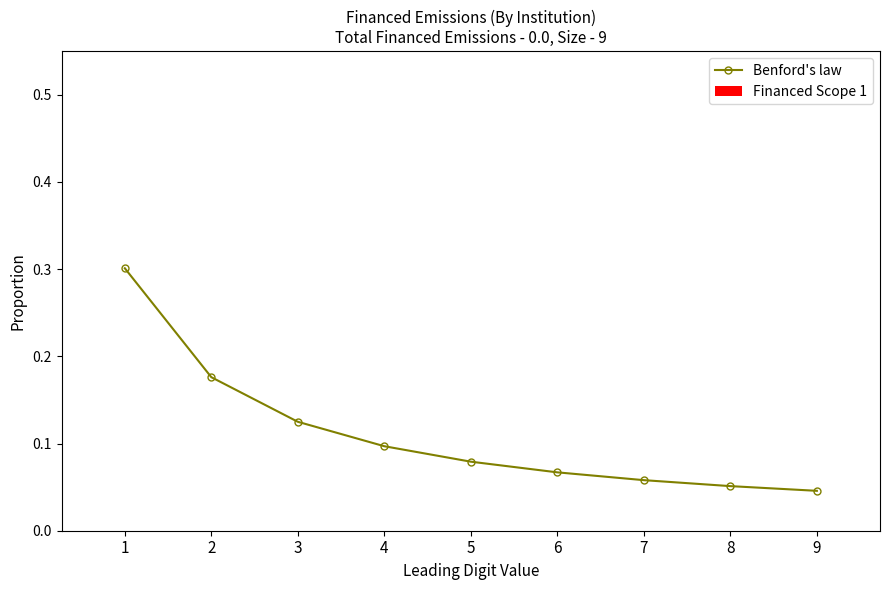

What is the sum of all values?

1.0